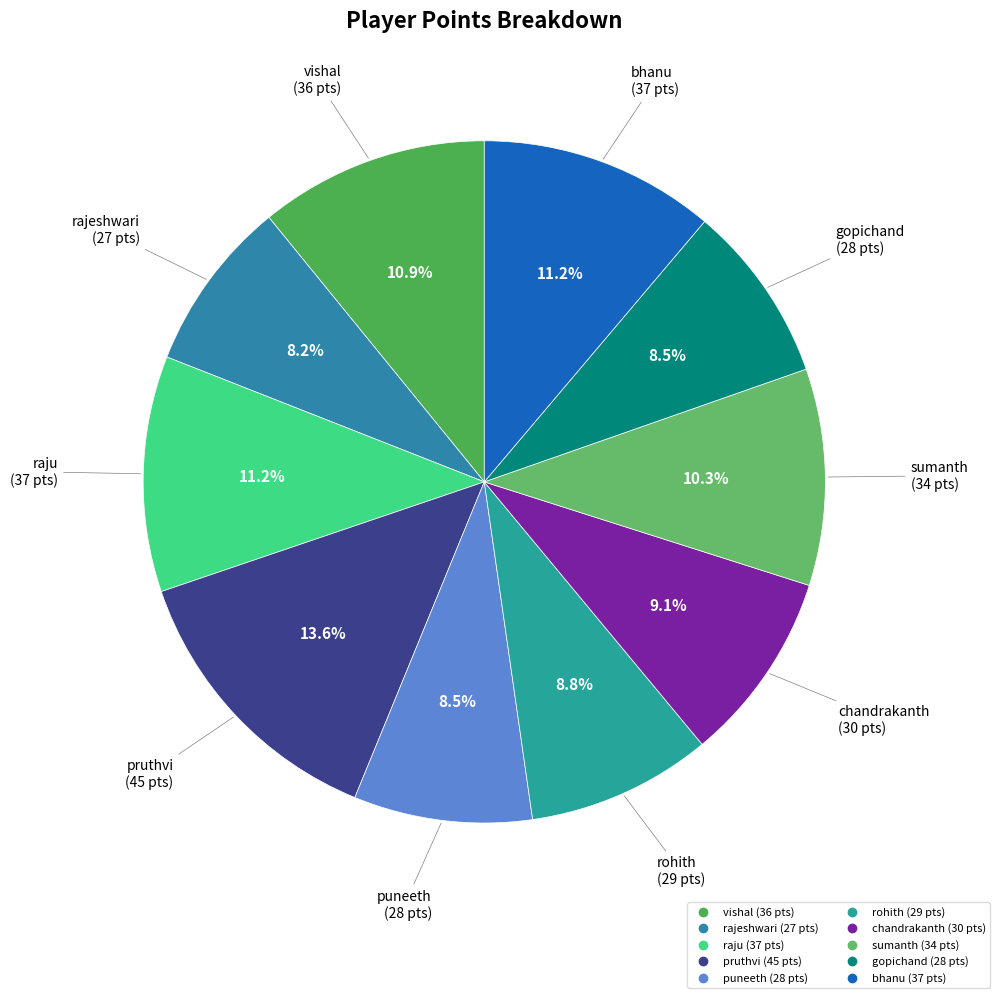

Approximately how many times larger is the value at gopichand compared to chandrakanth?

0.9